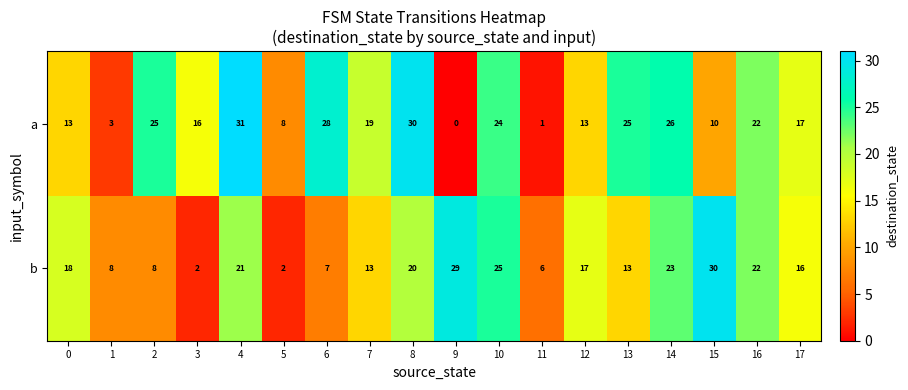

At which category is the sum across all series the highest?

4